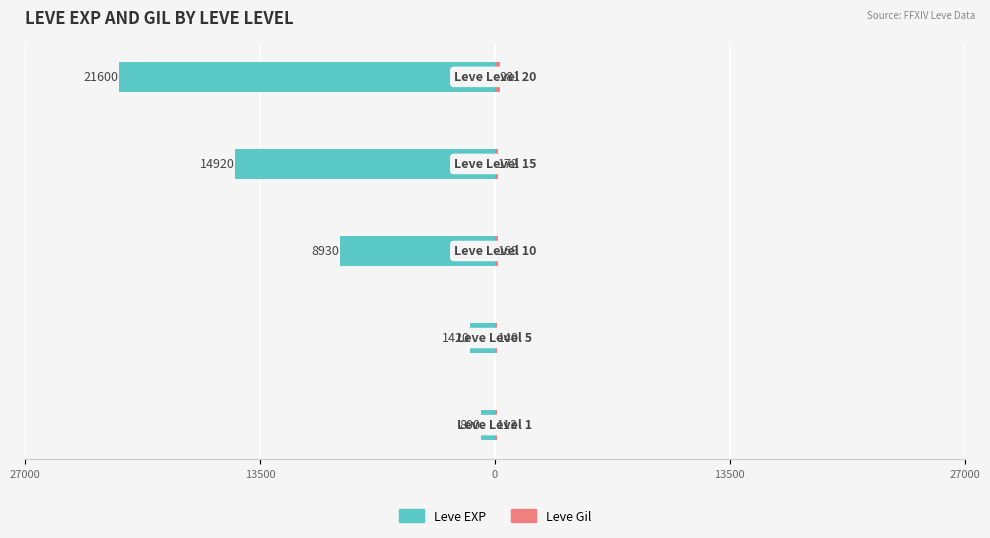

How many bars are there in each group?

2